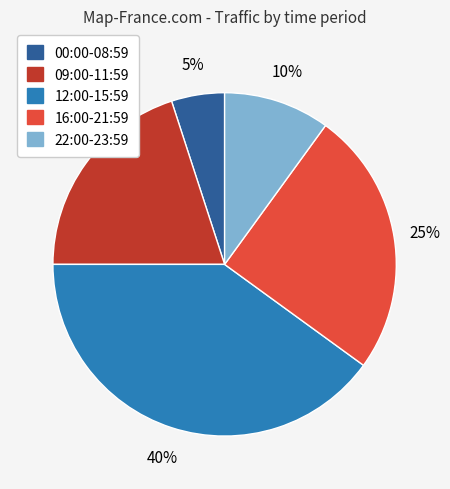

Count the number of slices in the pie.

5